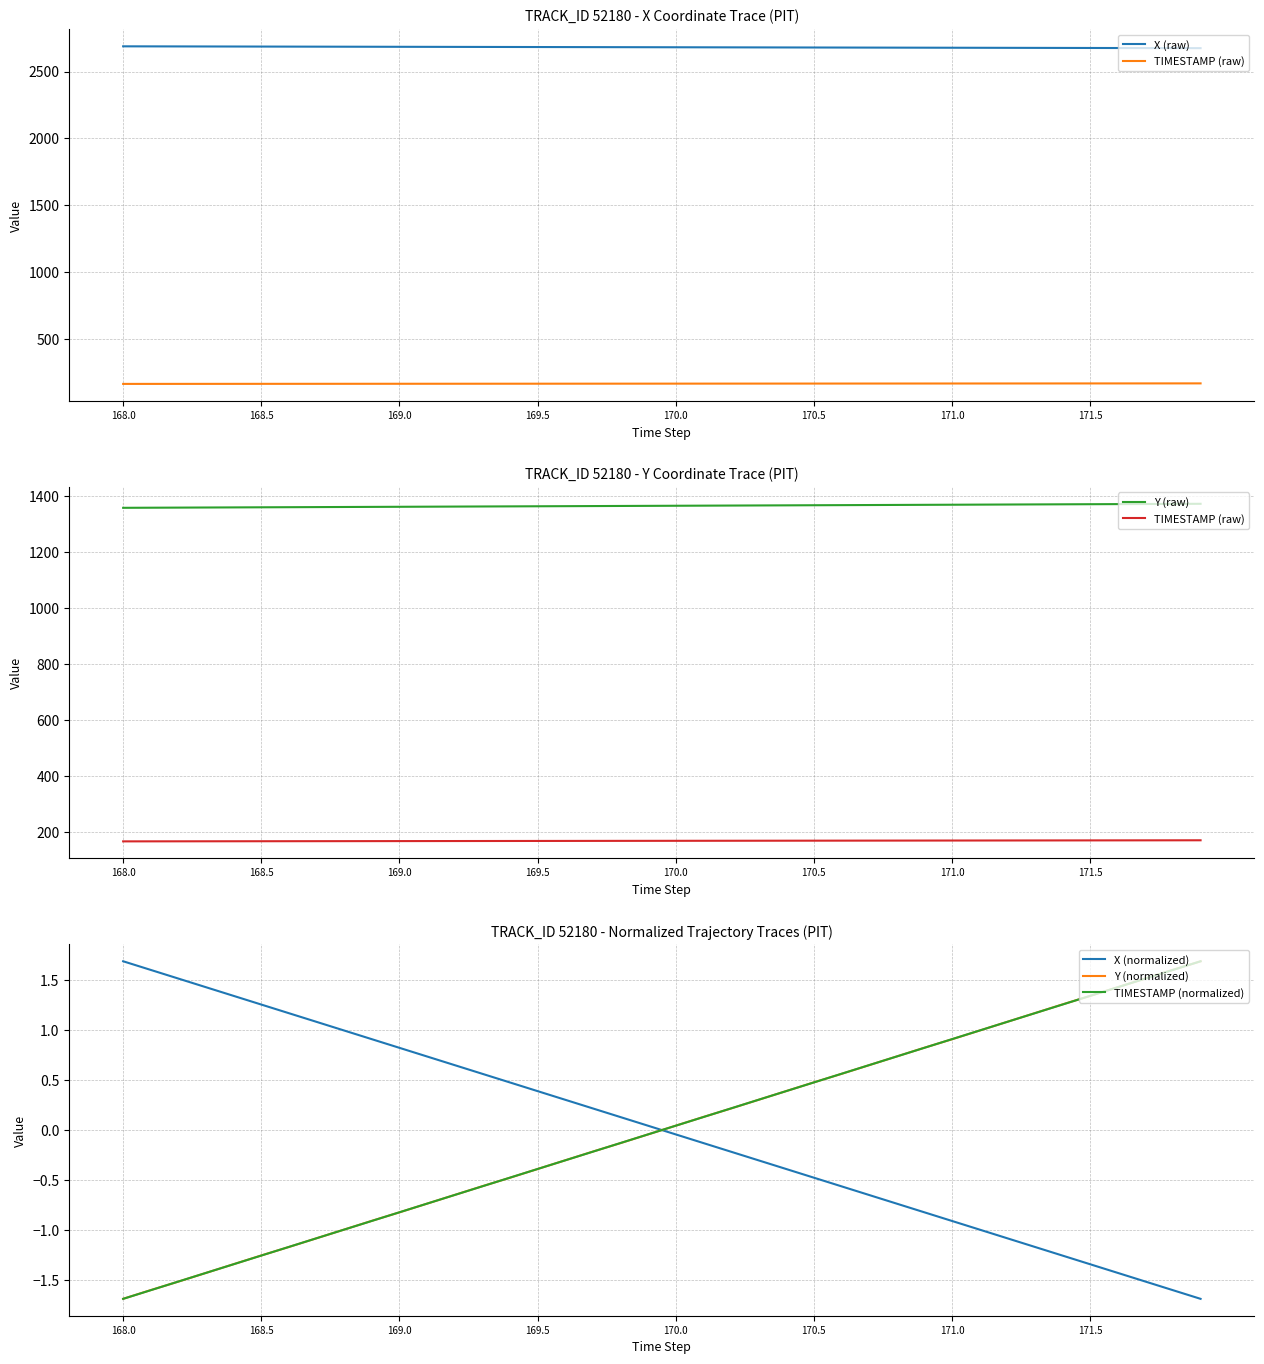

The TIMESTAMP (raw) series shows 170.8 at 28. True or false?

True